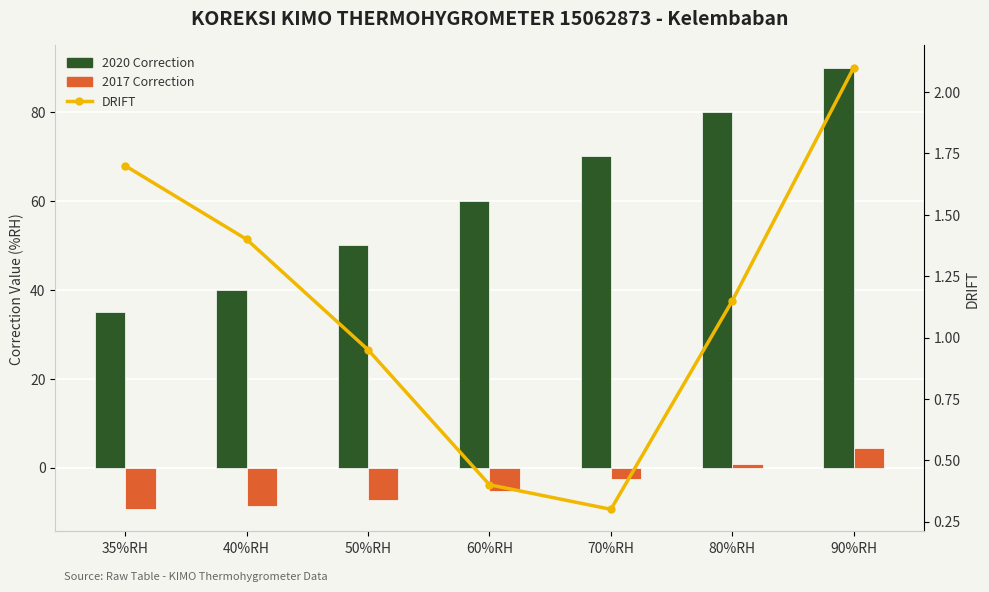

What is the label of the 1st bar from the left?

35%RH